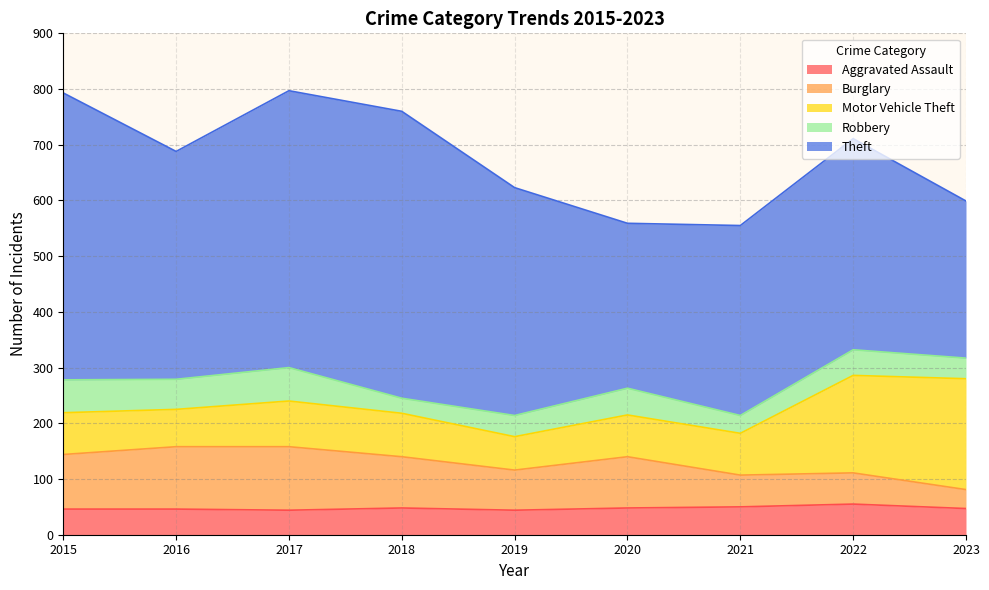

What is the total value across all series at 2016?

688